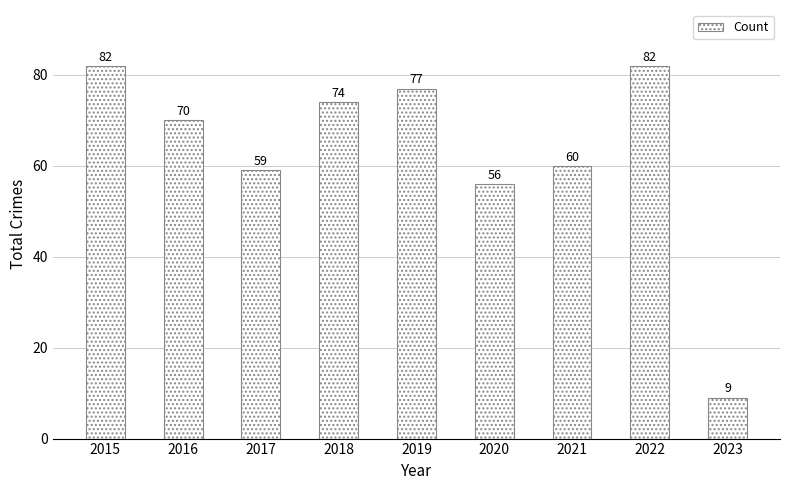

What is the change in value from 2016 to 2022?

+12